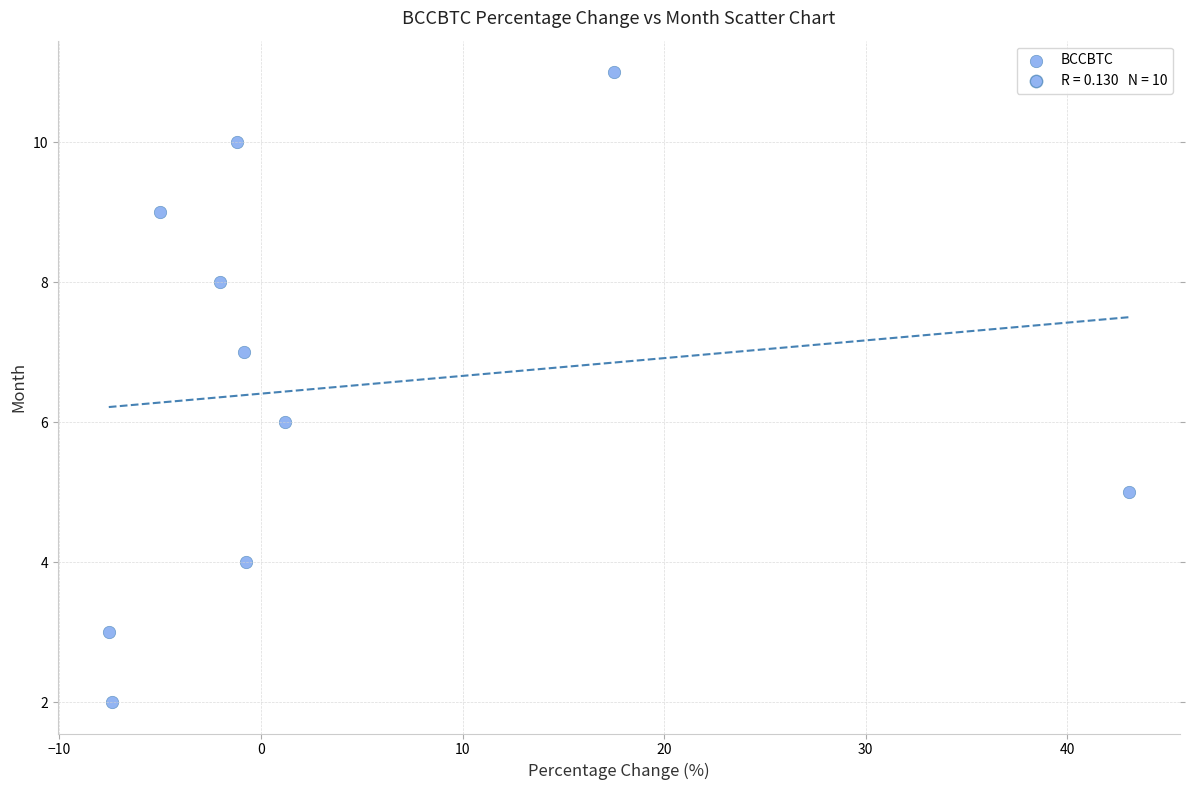

What is the range of Y values (max minus min)?

9